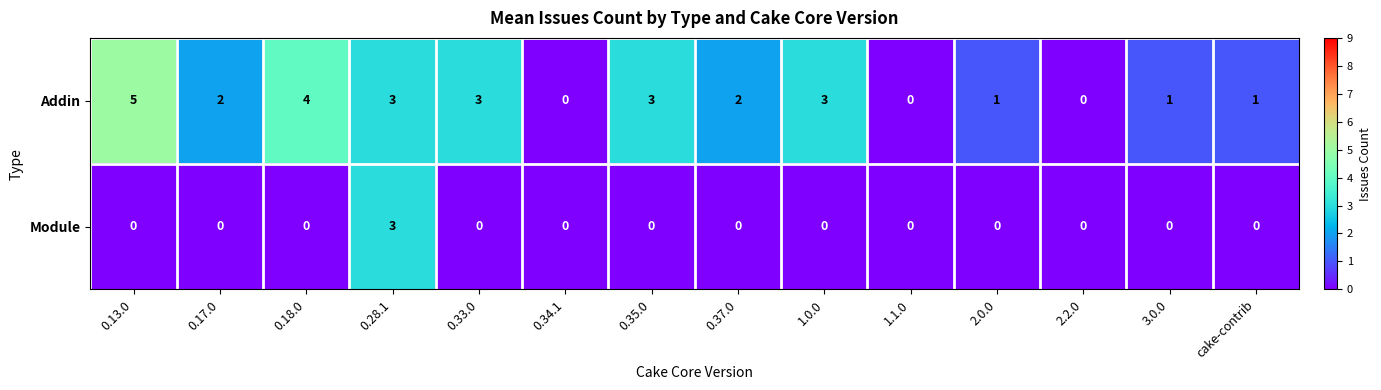

Is it true that Module equals 3 at 0.28.1?

True